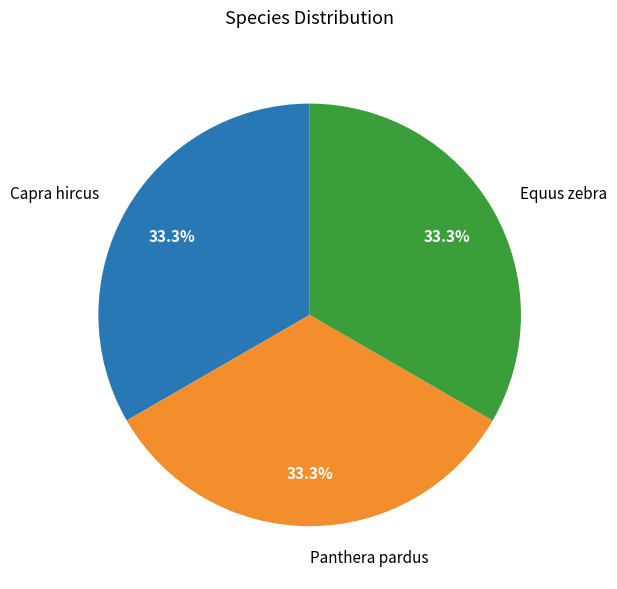

Is there any slice that represents more than half of the pie?

No